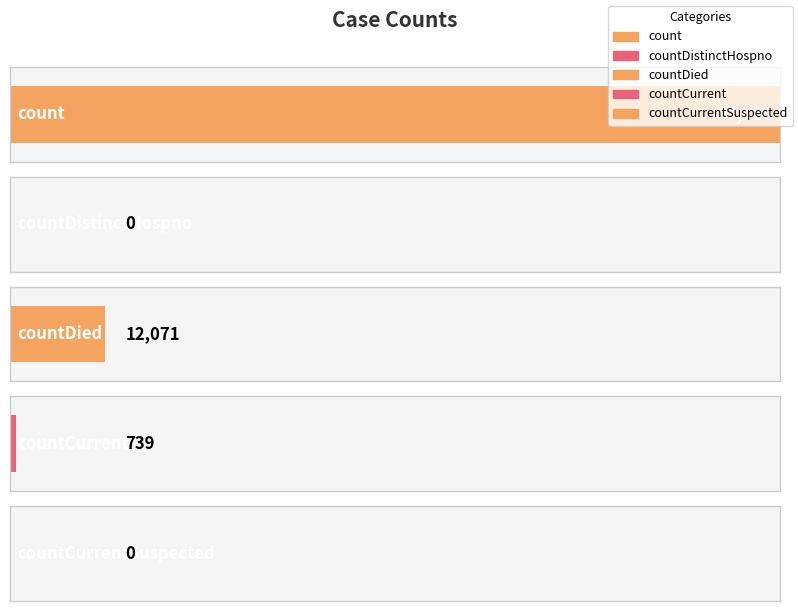

List the labels in order of value, largest first.

count, countDied, countCurrent, countDistinctHospno, countCurrentSuspected